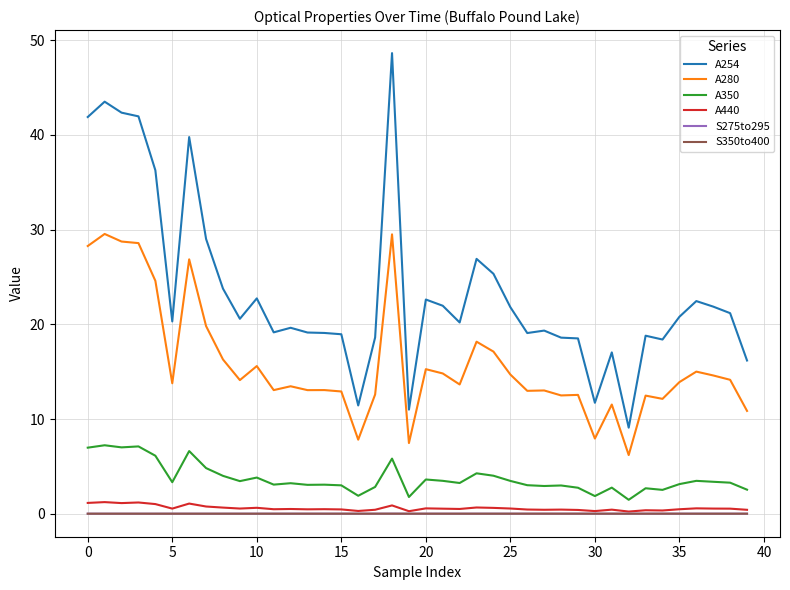

What is the greatest value displayed?

48.6